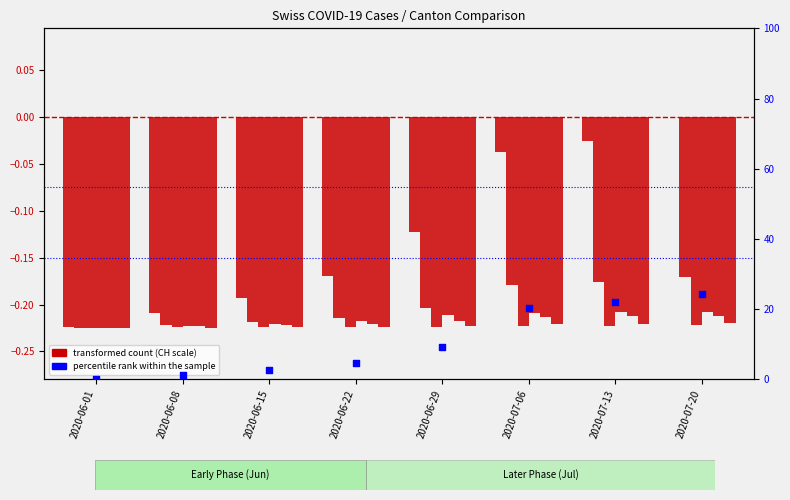

Is the value of percentile rank within the sample at 2020-07-06 greater than the value of CH at 2020-06-08?

Yes